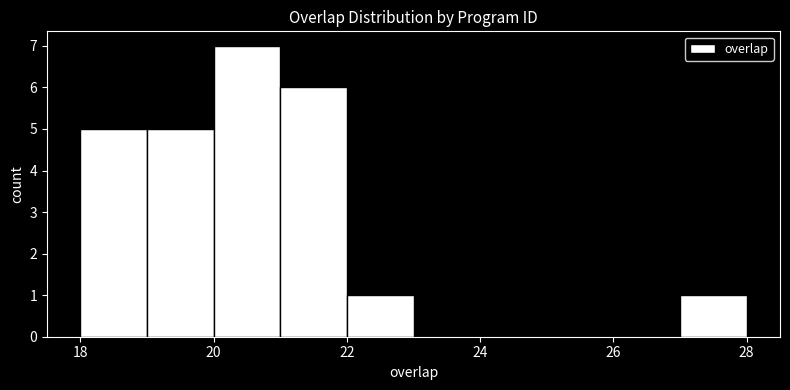

Which range on the x-axis has the tallest bar?

20 to 21